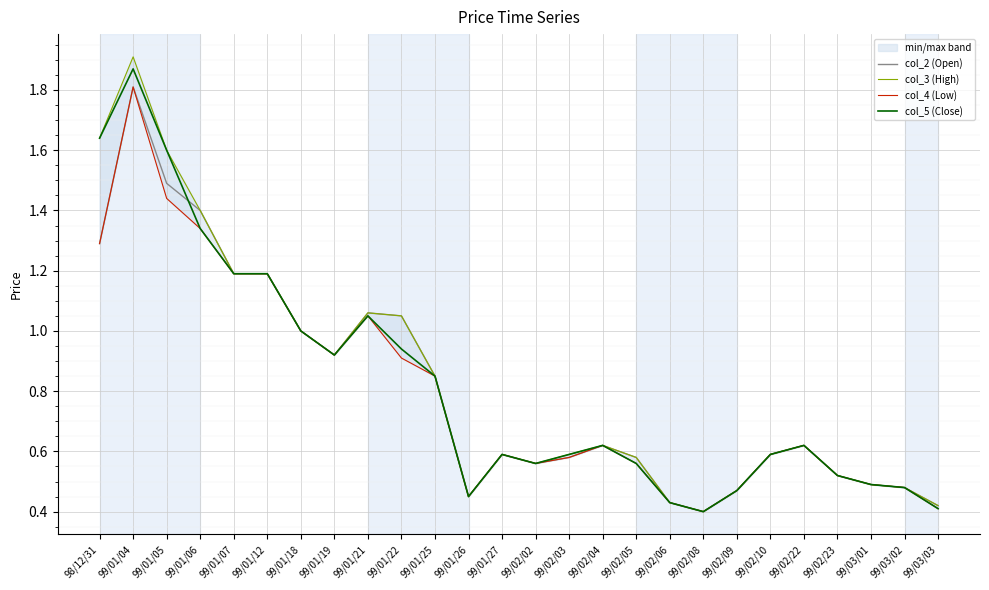

At which label does col_4 (Low) reach its peak?

99/01/04